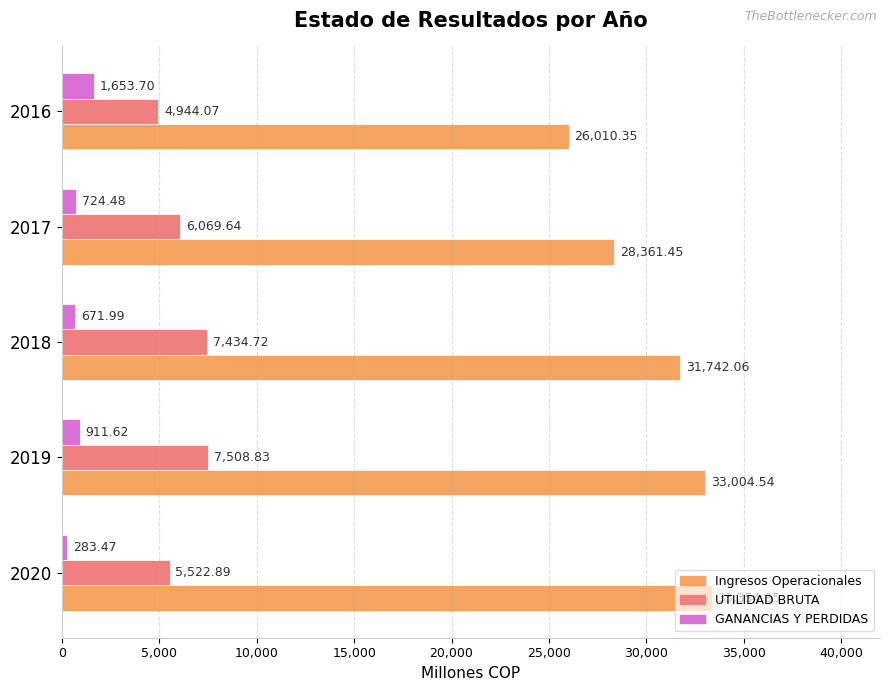

What is the highest value of the UTILIDAD BRUTA series?

7508.8